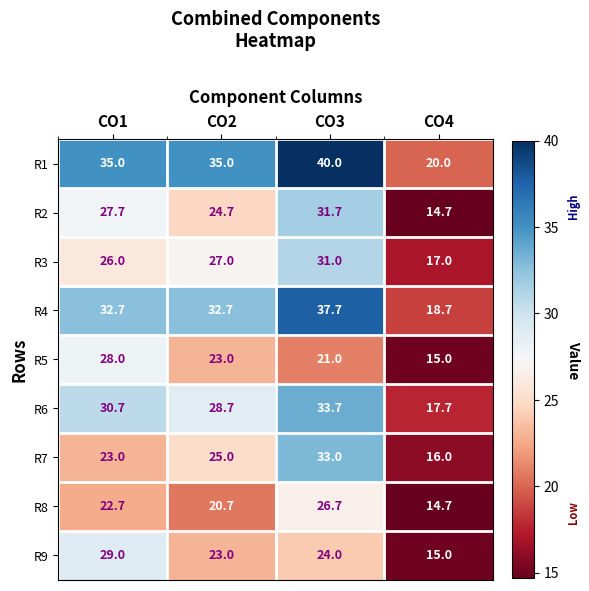

Read the R2 value at CO3.

31.7